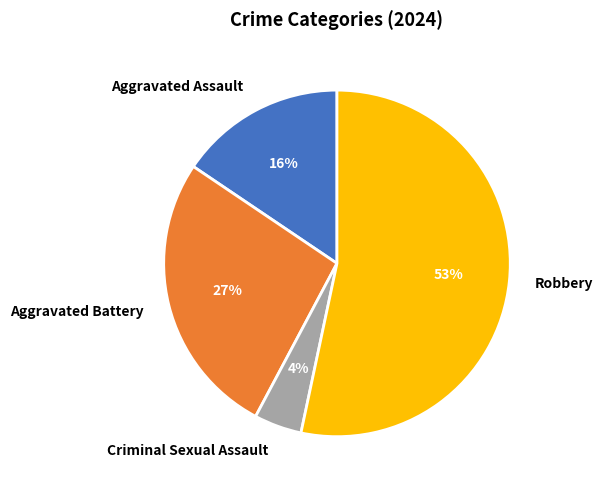

To the nearest percent, what percentage of the pie is Aggravated Battery?

27%